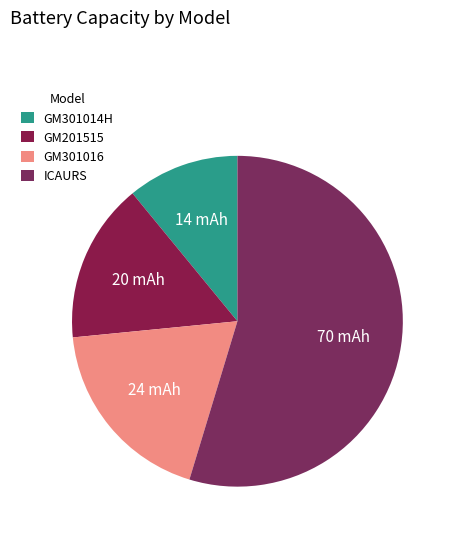

How many segments does this pie chart have?

4